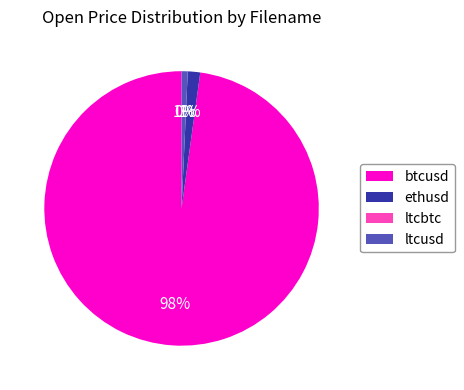

To the nearest percent, what is the average slice percentage?

25%